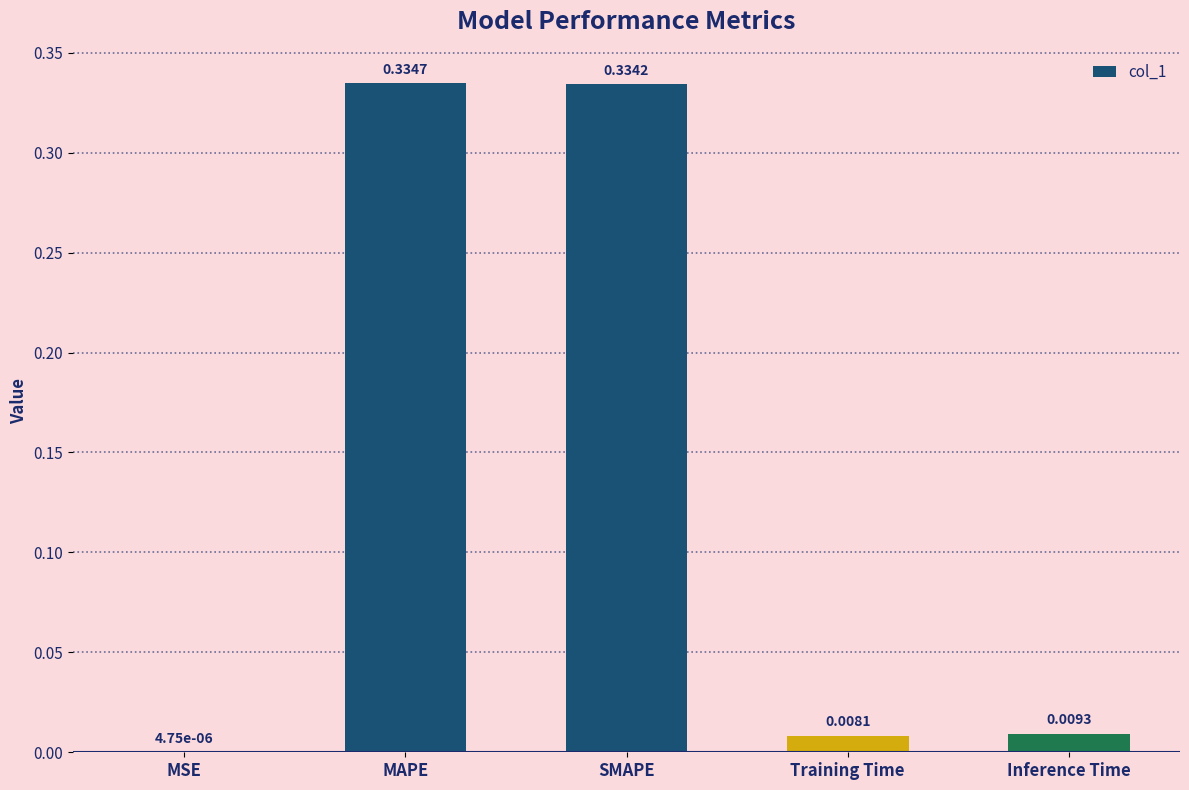

Which category has the highest value across all series?

MAPE